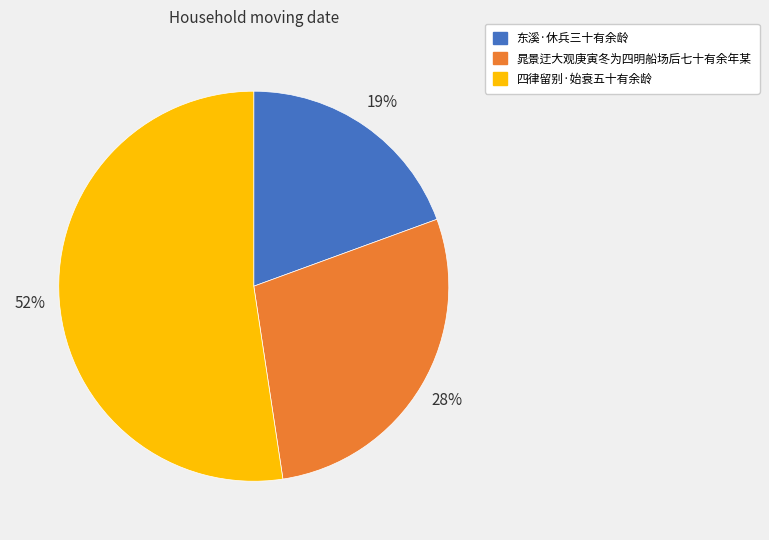

Is the sum of 东溪·休兵三十有余龄 and 四律留别·始衰五十有余龄 greater than half?

Yes